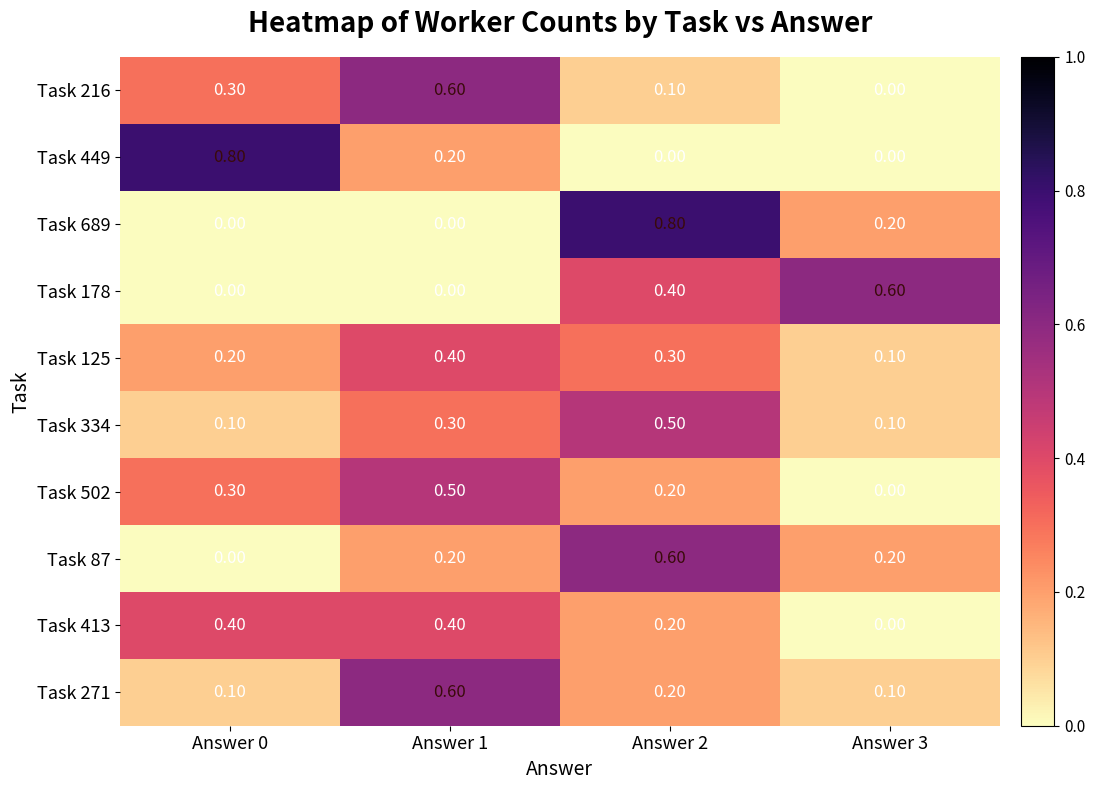

What is the difference between the Task 87 values at Answer 2 and Answer 3?

0.4